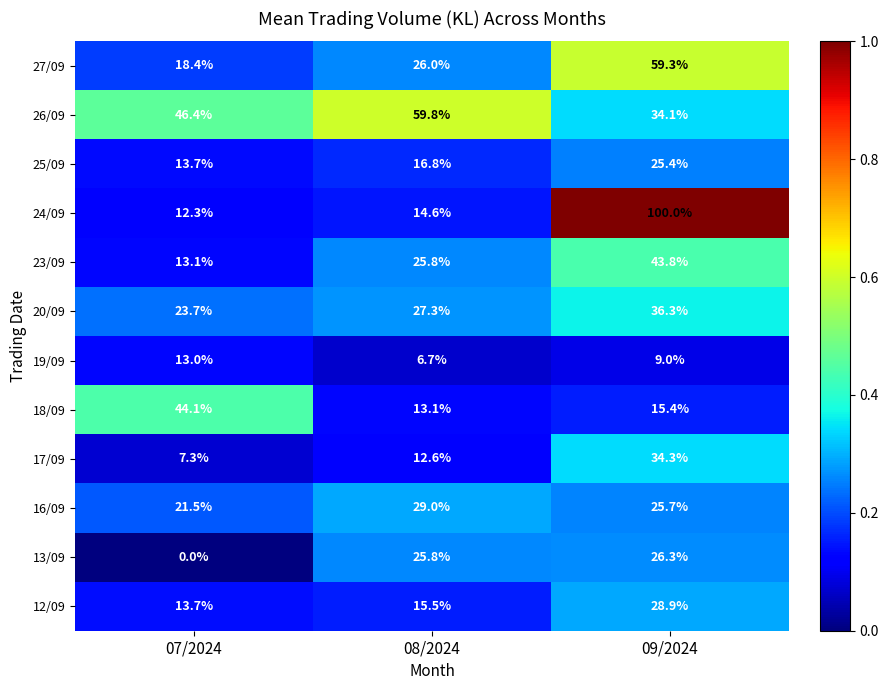

What is the sum of the 23/09 values at 07/2024 and 09/2024?

56.9